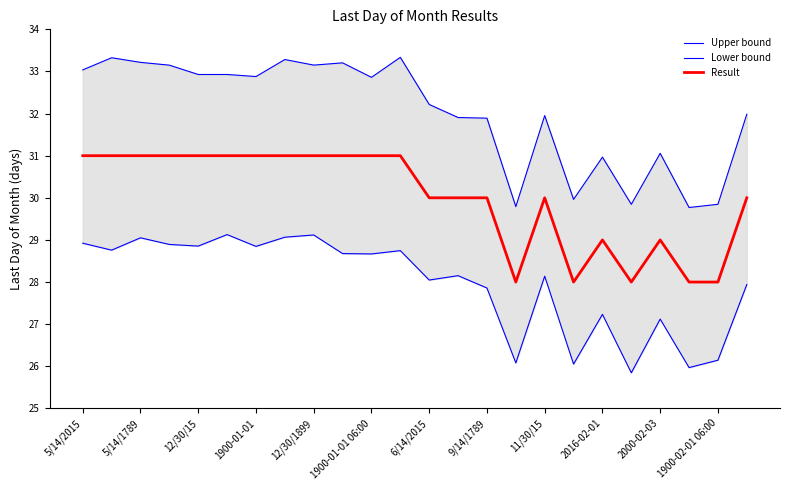

The Result series shows 48 at 5/14/2015. True or false?

False